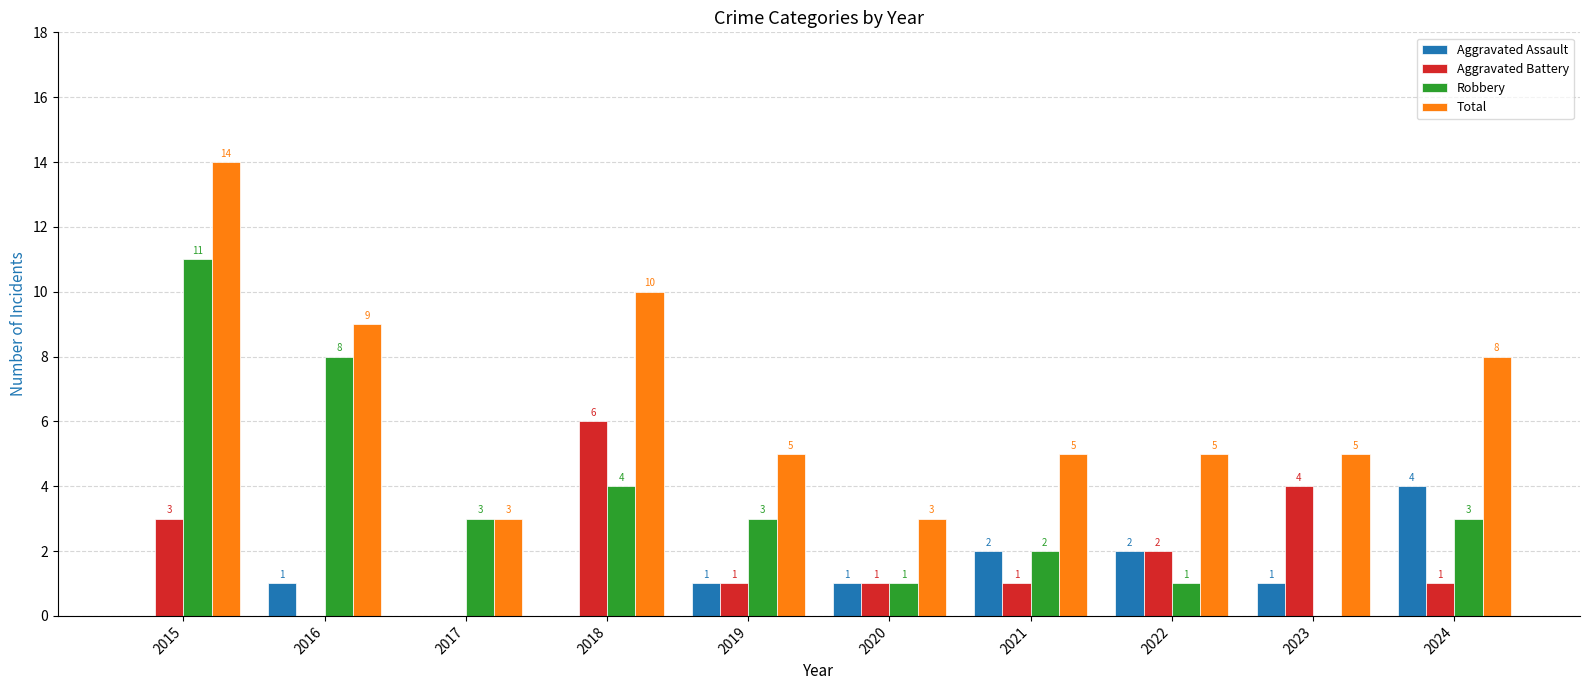

Does the chart contain stacked bars?

No